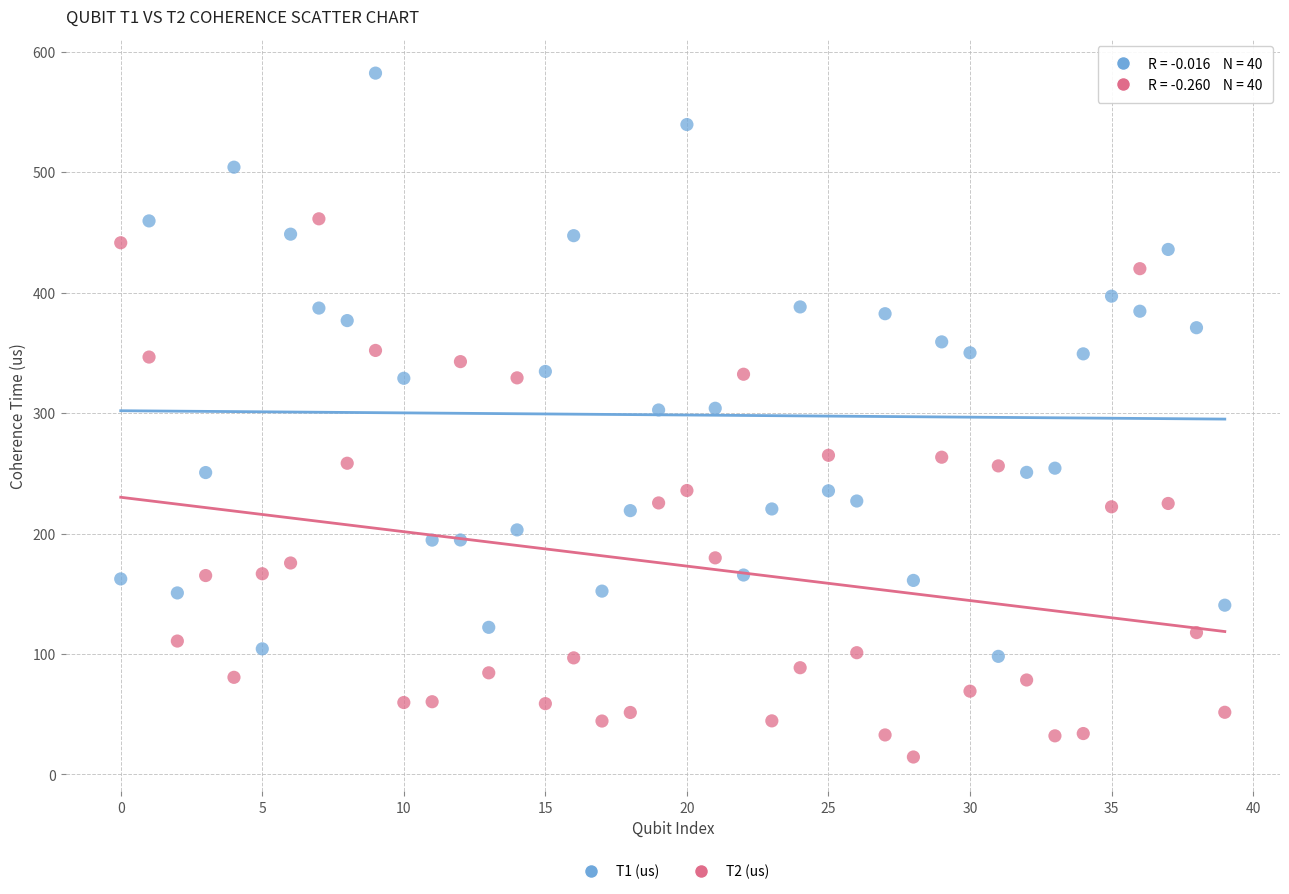

Which series reaches the maximum Y coordinate?

T1 (us)